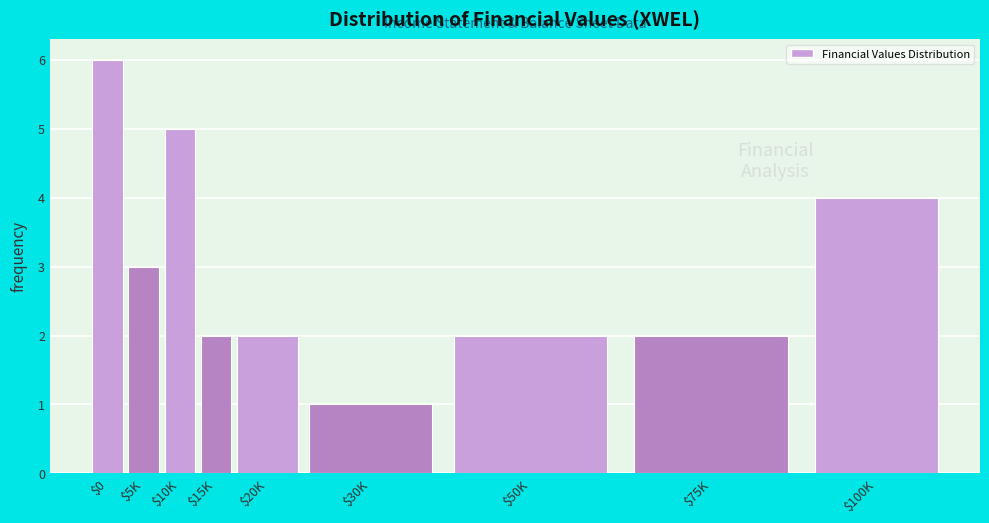

Reading left to right, transcribe all the data shown in this chart.

6	3	5	2	2	1	2	2	4